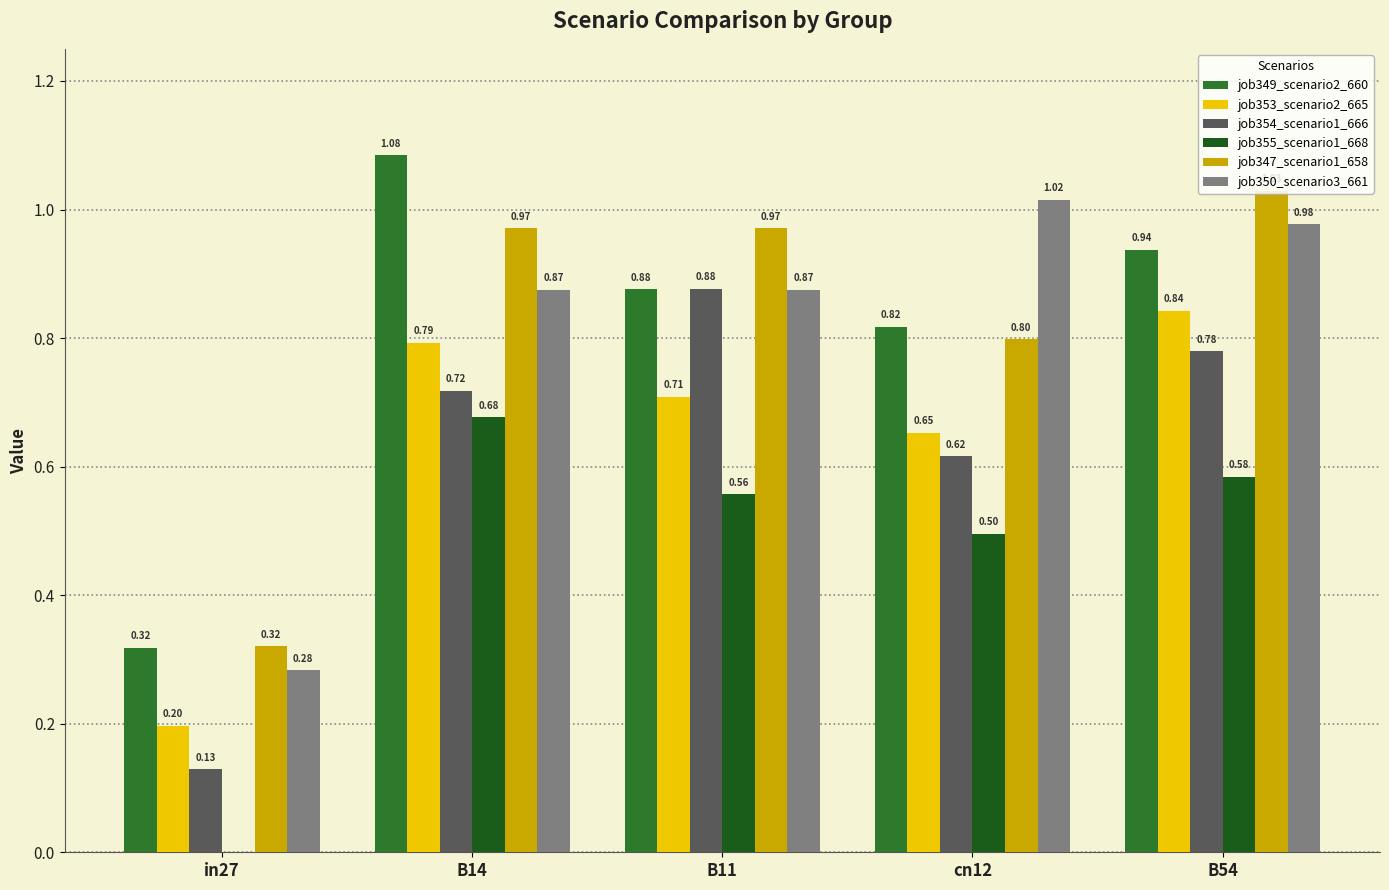

What is the sum of the job349_scenario2_660 values at B14 and in27?

1.4